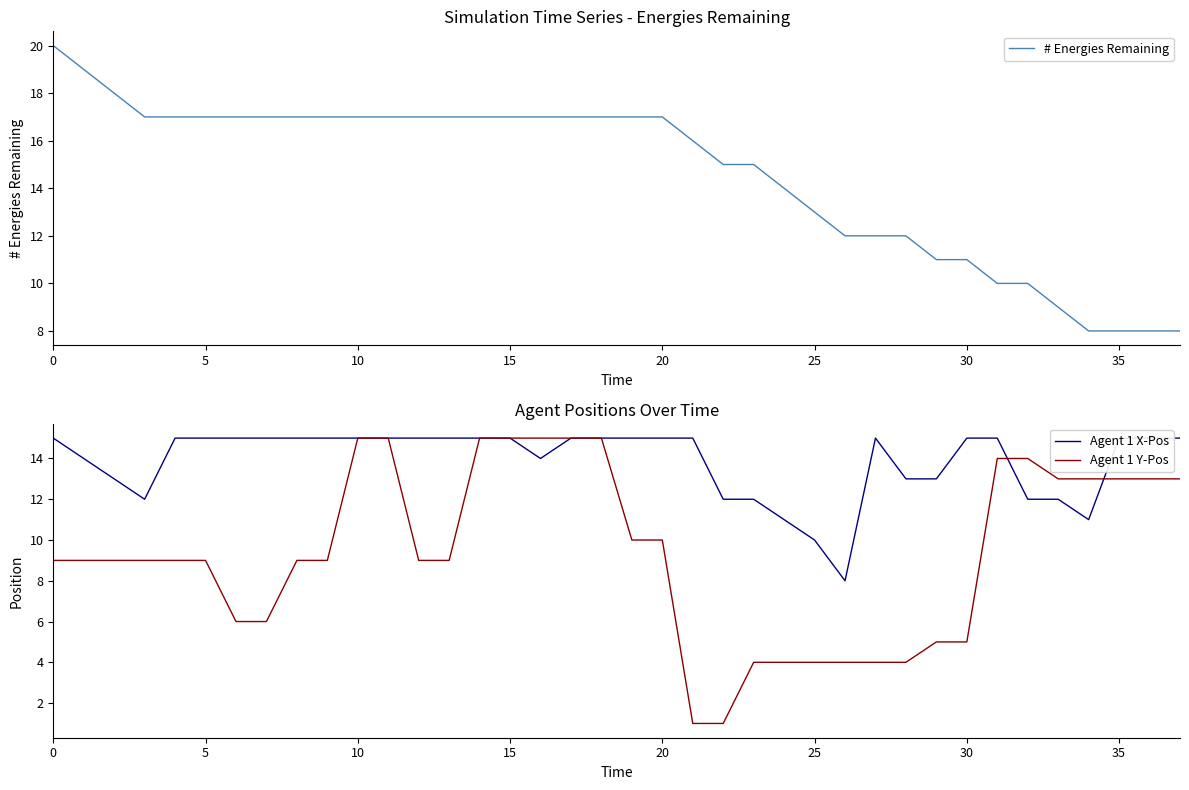

Read the Agent 1 Y-Pos value at 28.

4